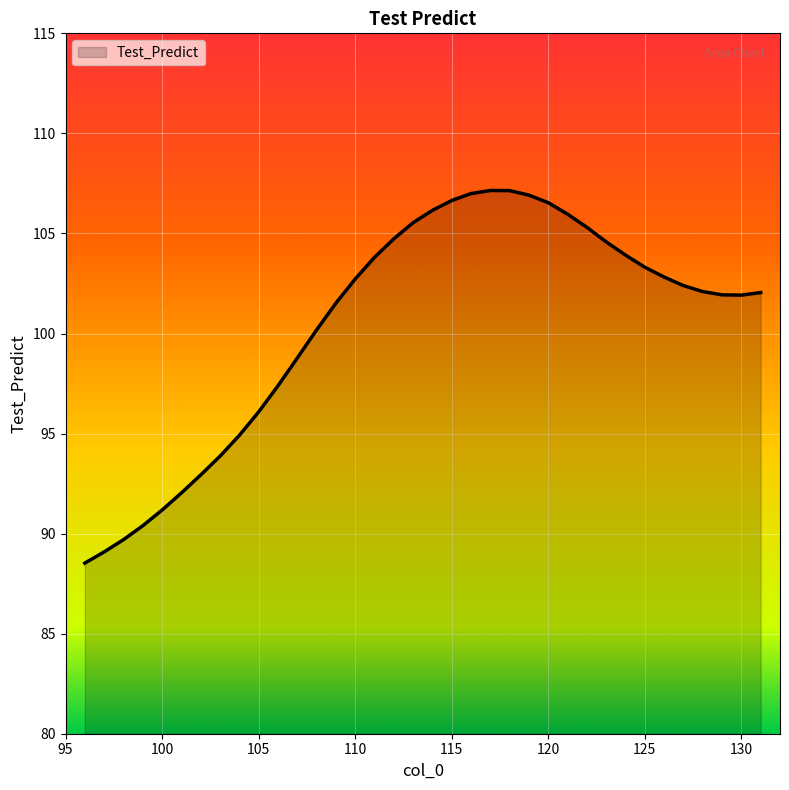

What is the maximum value shown in the chart?

107.1